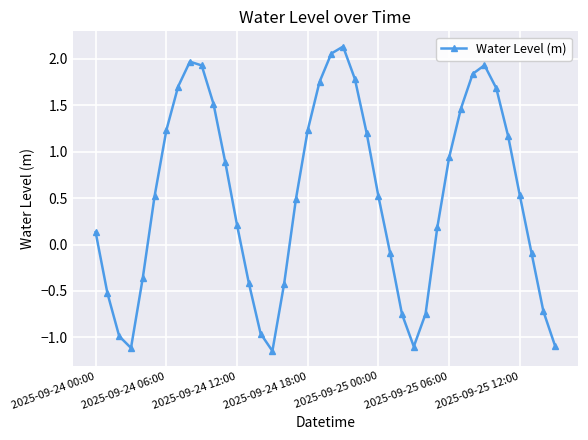

What is the value of the 26th point from the left?

-0.1